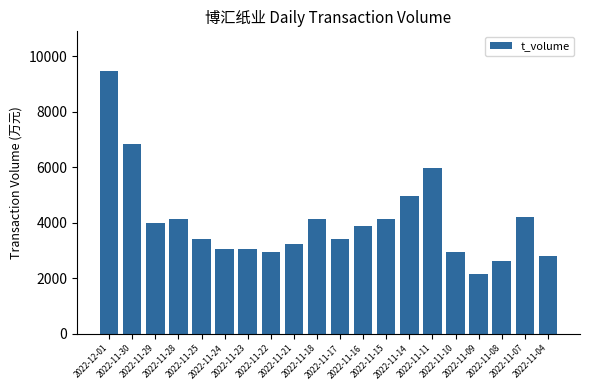

How many values are below 3890?

10